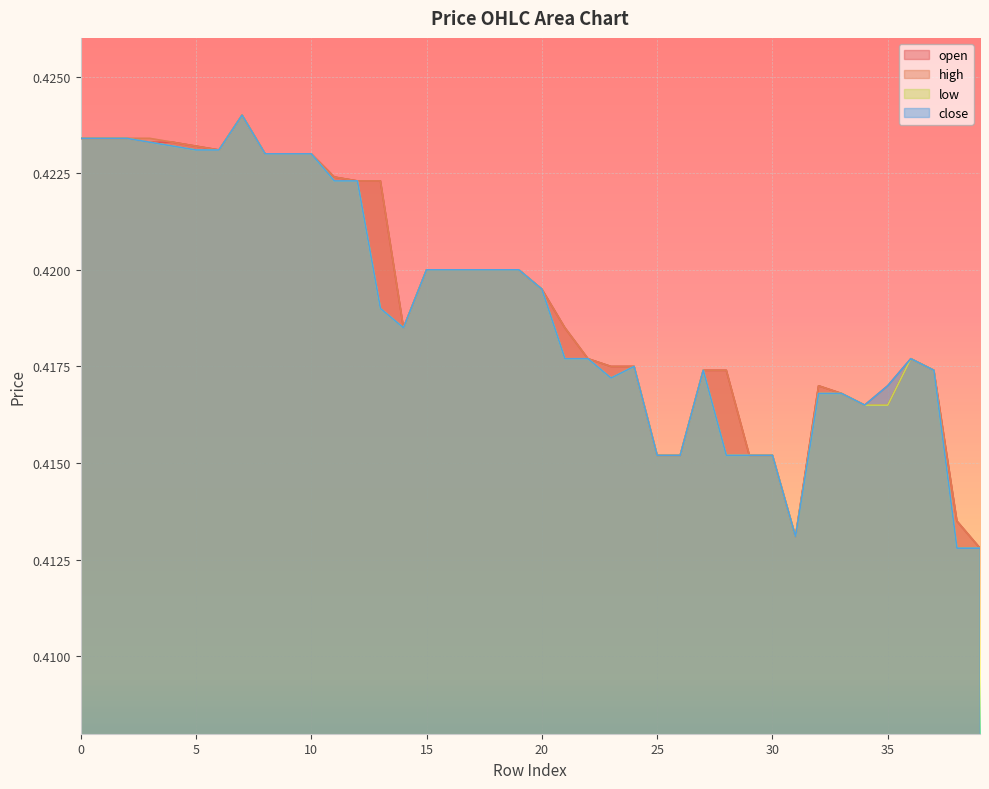

True or false: high and close cross at least once.

False